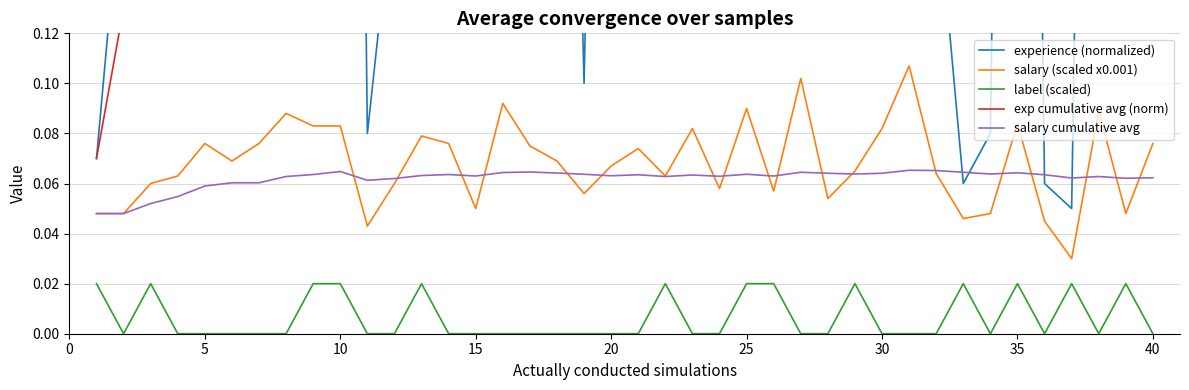

How many interior local valleys does the label (scaled) series have?

4